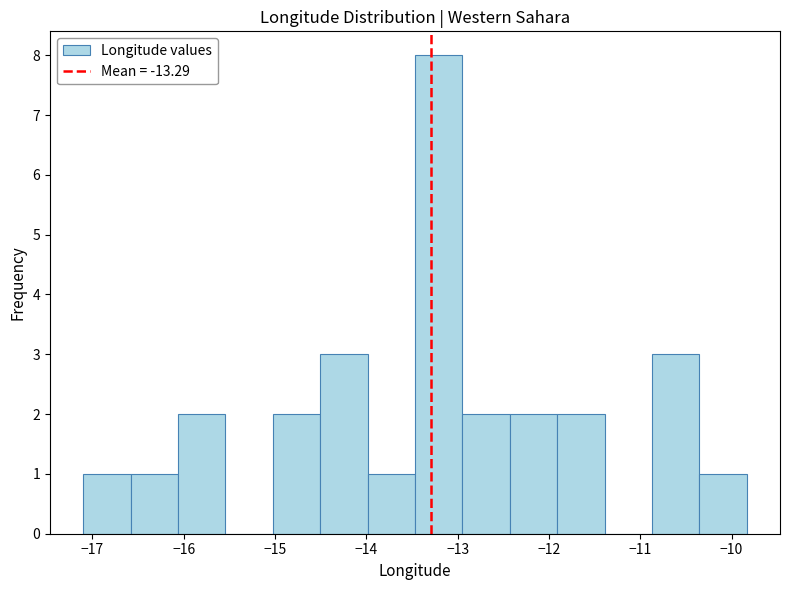

How tall is the bar that spans -11.9 to -11.4 on the x-axis? Neither the bar edges nor the heights are printed on the chart, so give them approximately, as read against the axes.

2